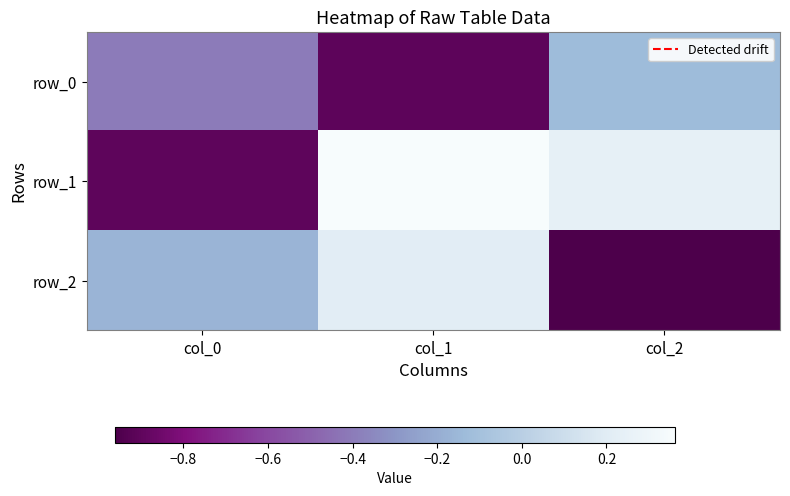

List the labels in order of row_2 value, smallest first.

col_2, col_0, col_1